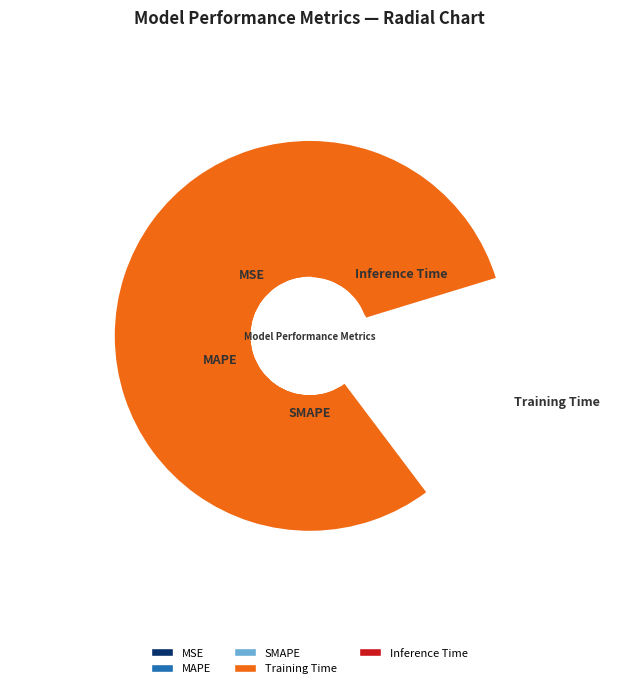

Does SMAPE account for over 50% of the chart?

No